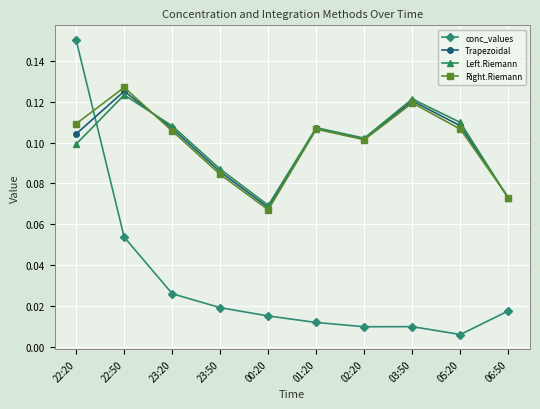

Which series ends up on top after the final intersection of conc_values and Right.Riemann?

Right.Riemann